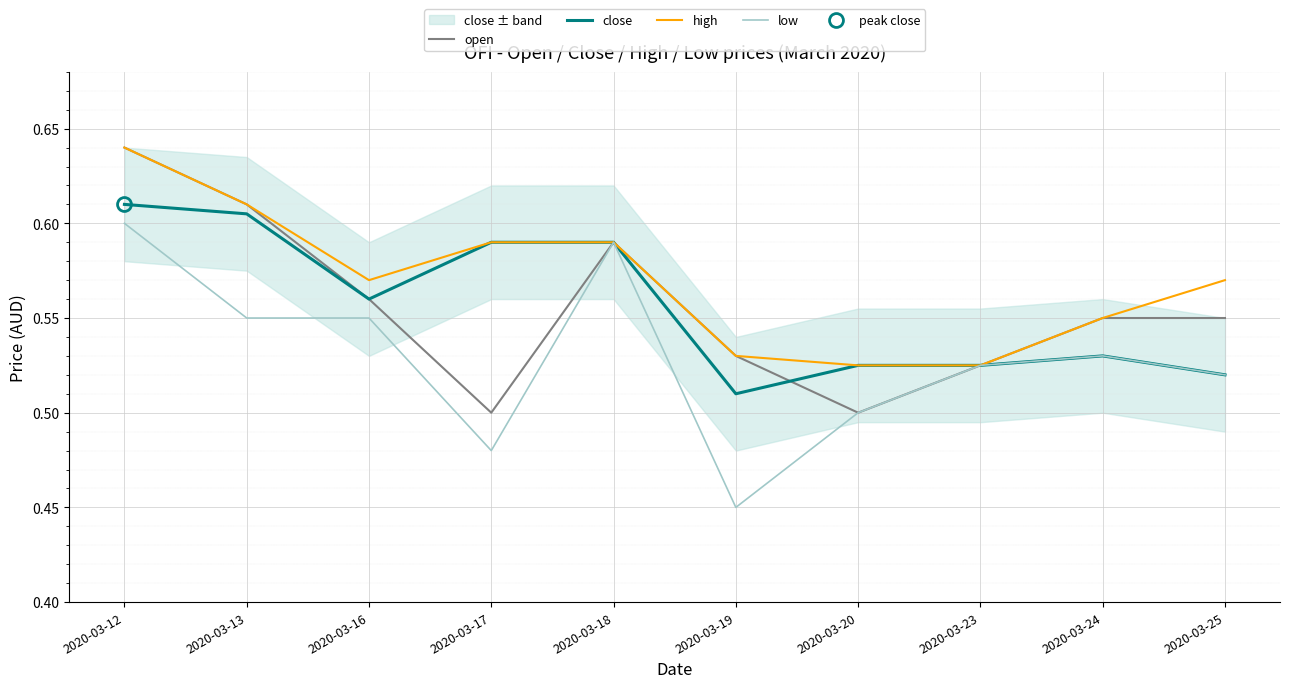

What is the difference between the maximum and second lowest values in the close series?

0.1